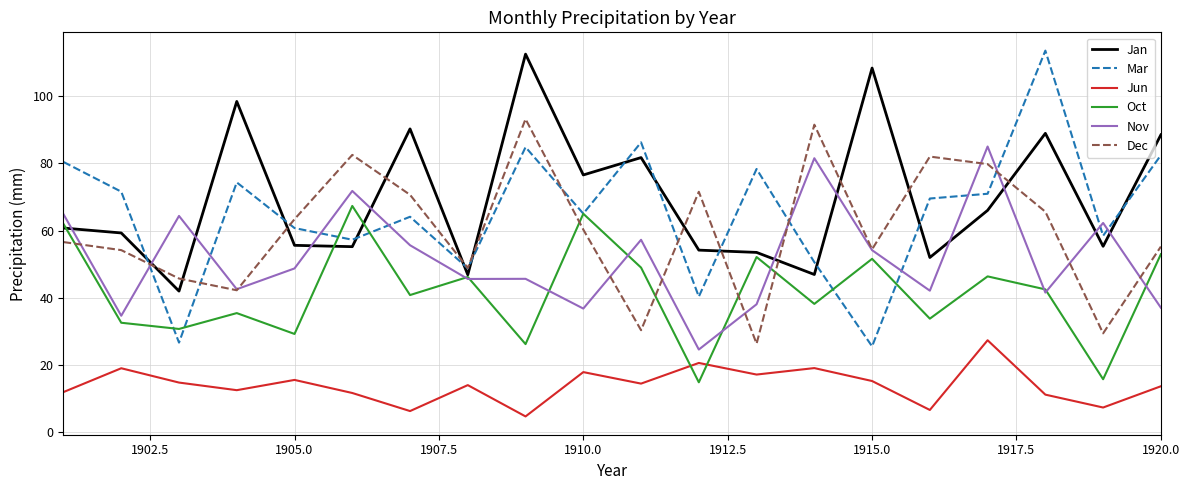

Which series has the largest range (max minus min)?

Mar